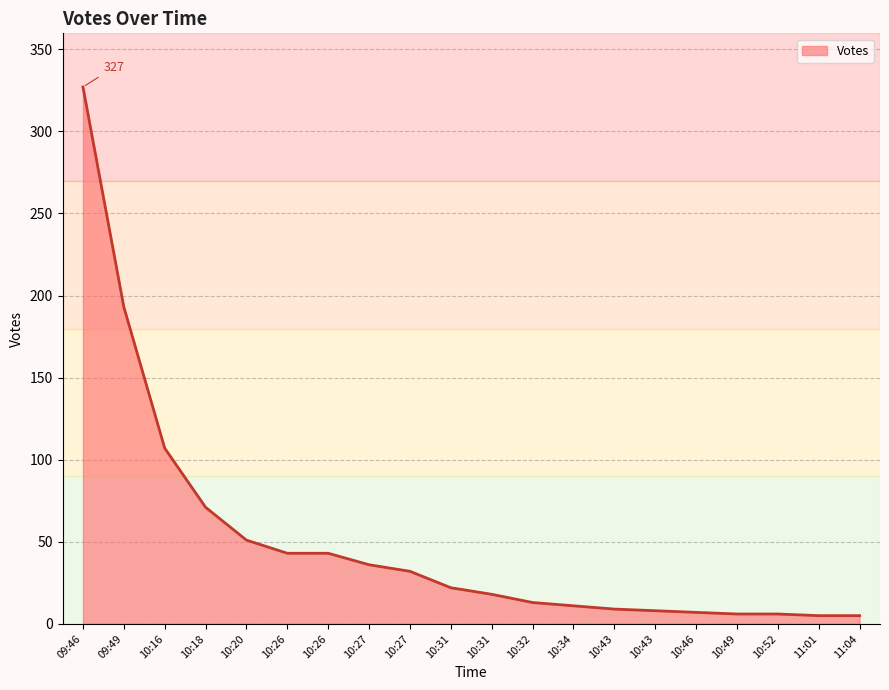

Rank the categories by value from highest to lowest.

09:46, 09:49, 10:16, 10:18, 10:20, 10:26, 10:26, 10:27, 10:27, 10:31, 10:31, 10:32, 10:34, 10:43, 10:43, 10:46, 10:49, 10:52, 11:01, 11:04